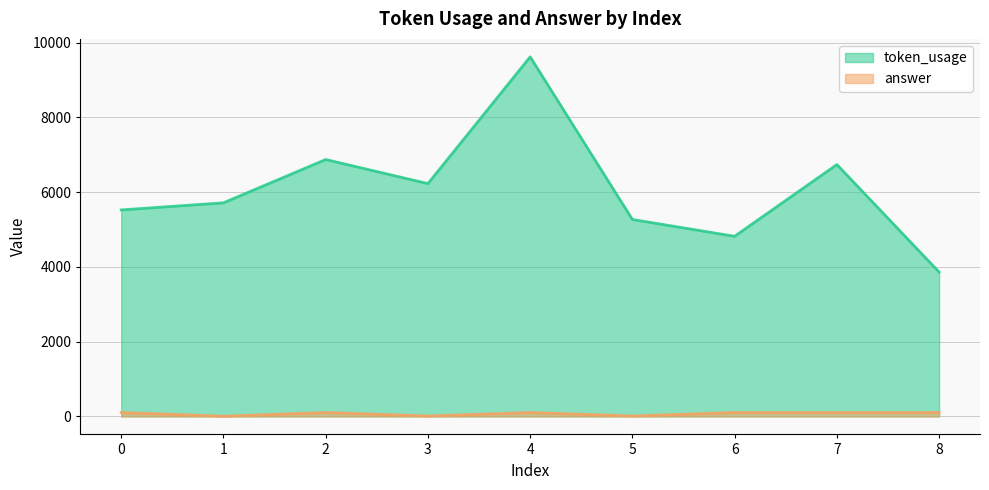

List the labels in order of token_usage value, largest first.

4, 2, 7, 3, 1, 0, 5, 6, 8